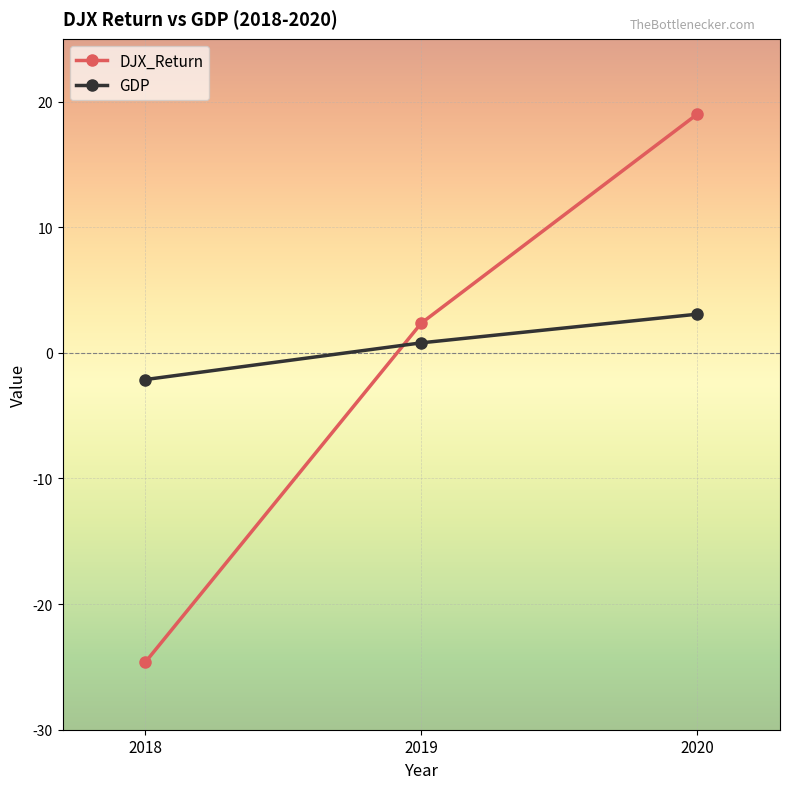

Which series has the largest total across all categories?

GDP